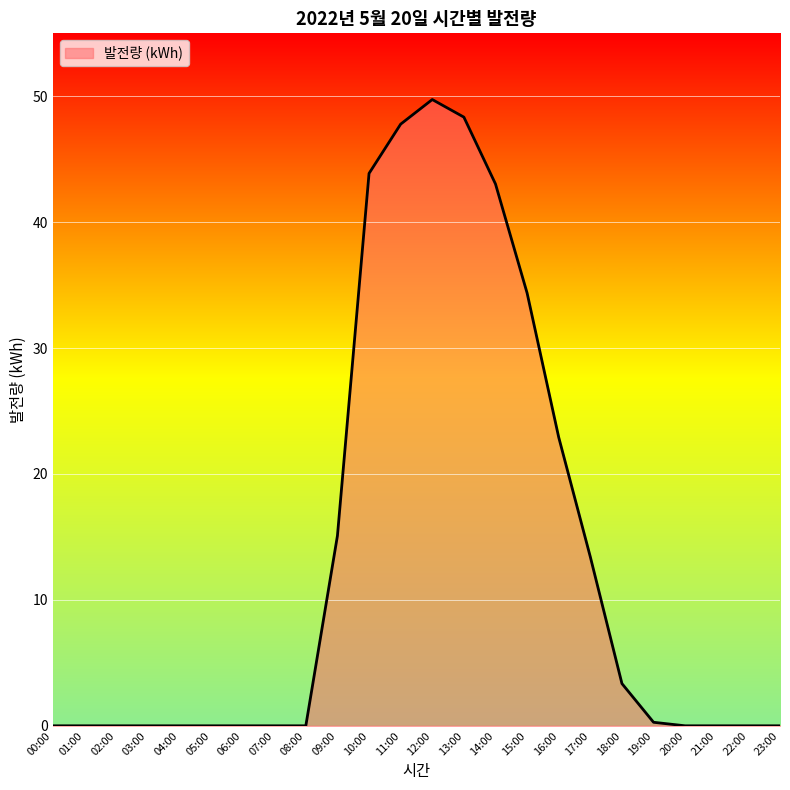

Between 12:00 and 03:00, which is larger?

12:00